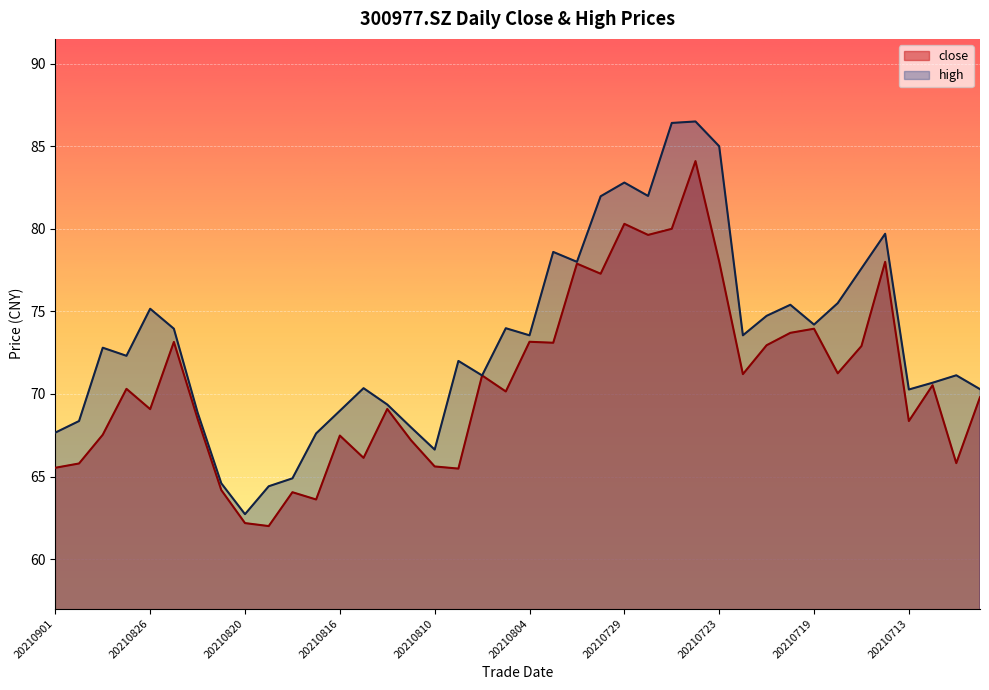

Where is the first local minimum for high?

20210827